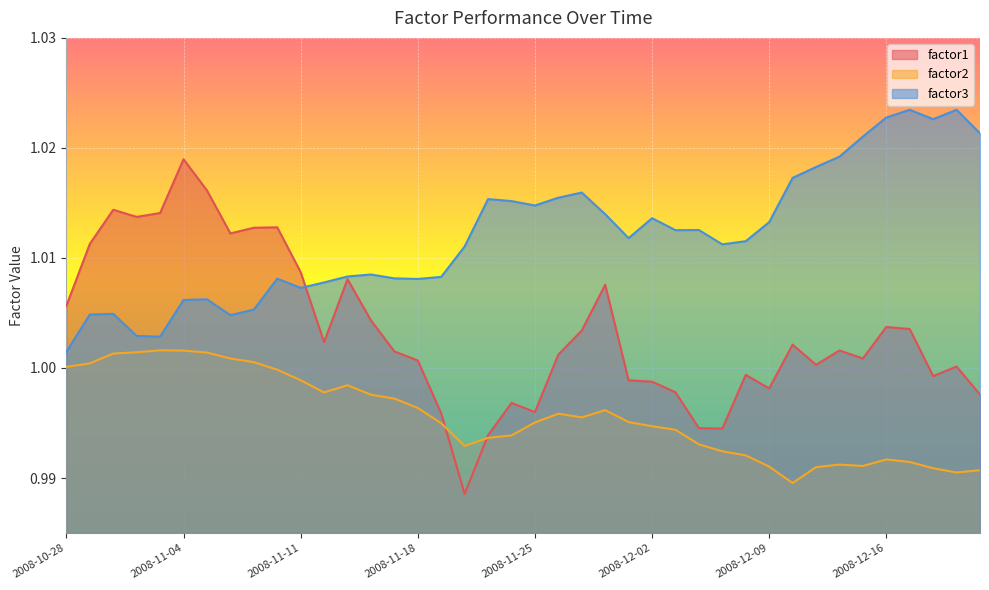

How many interior local peaks does the factor2 series have?

6